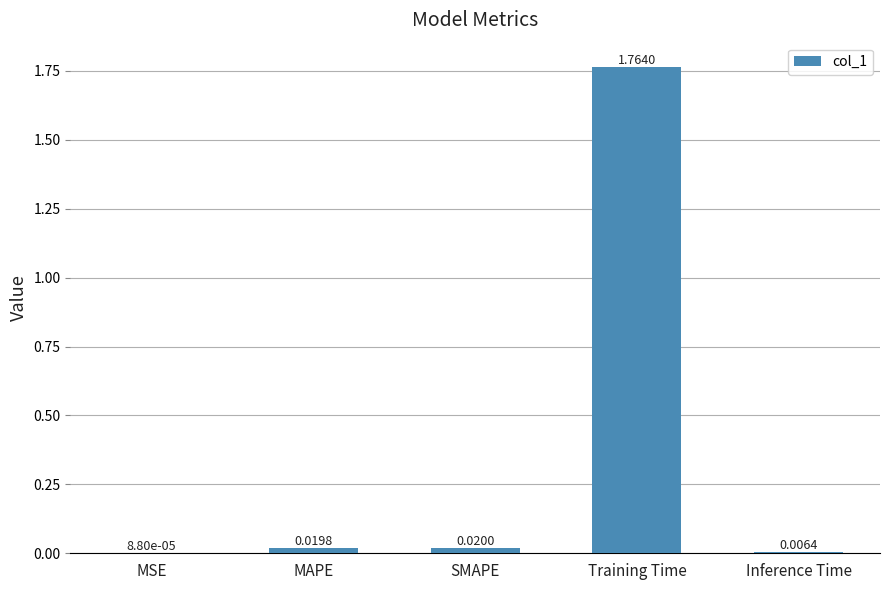

Which category has the highest value across all series?

Training Time